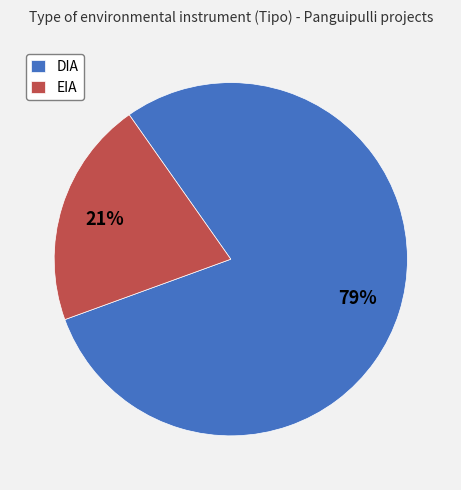

Do DIA and EIA together represent more than half of the pie?

Yes